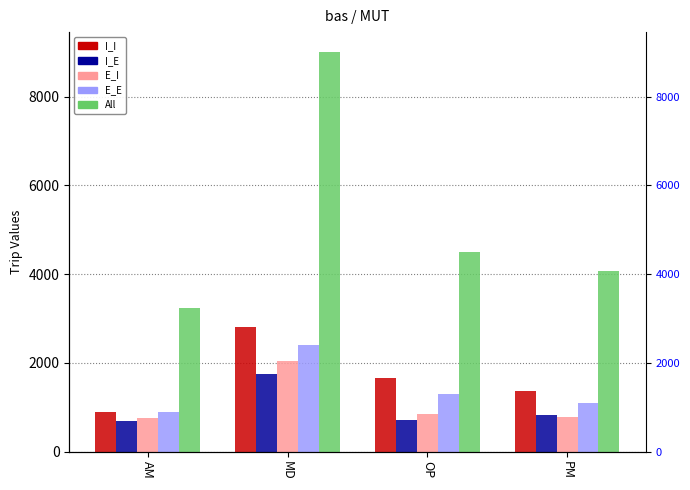

At which category does the chart reach its minimum across all series?

AM